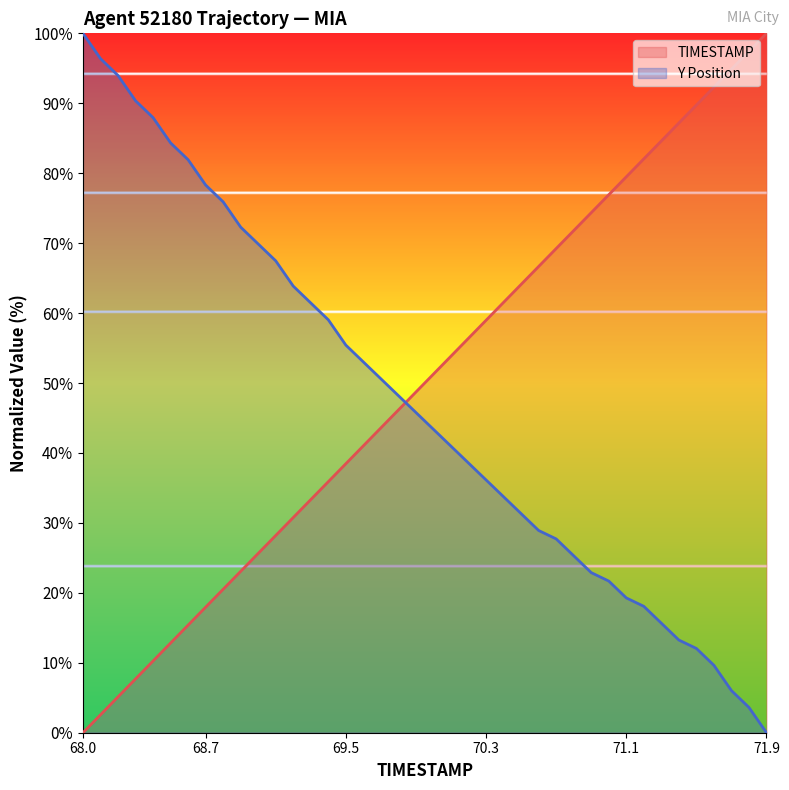

Rank the series by their maximum value, from lowest to highest.

TIMESTAMP, Y Position